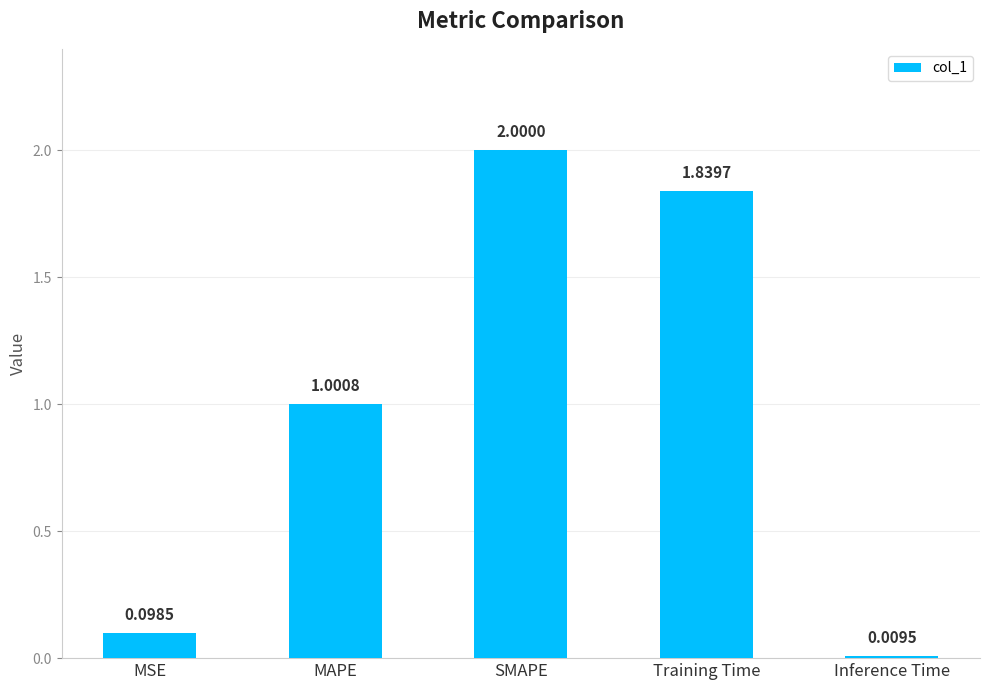

Where does the data first go above 1?

MAPE